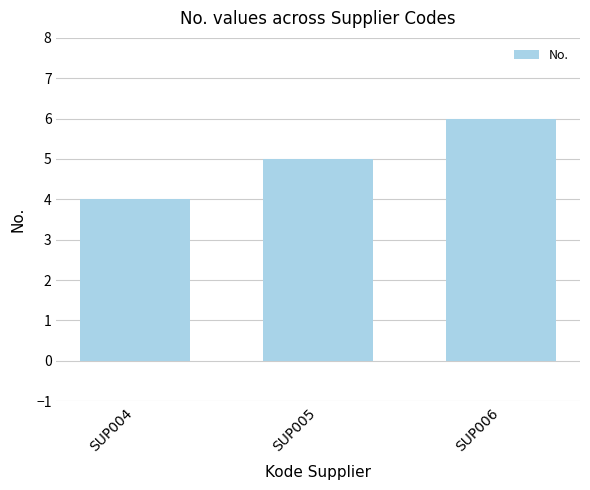

What is the average value?

5